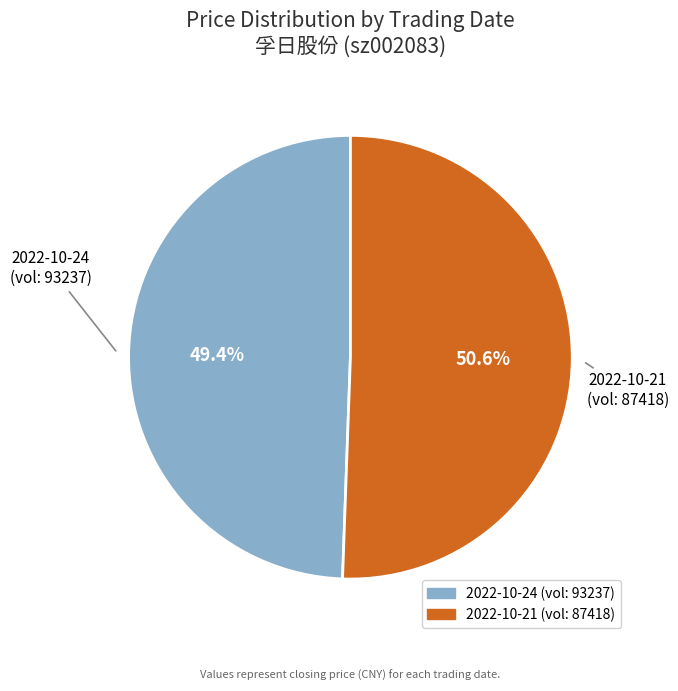

What is the ratio of the value at 2022-10-21 (vol: 87418) to the value at 2022-10-24 (vol: 93237)?

1.0